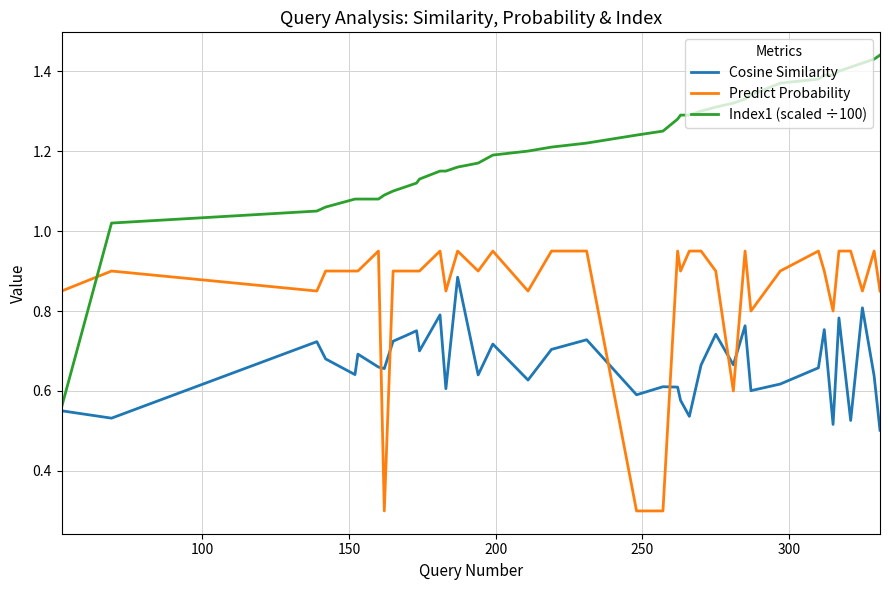

List the series in order of their peak value, highest first.

Index1 (scaled ÷100), Predict Probability, Cosine Similarity